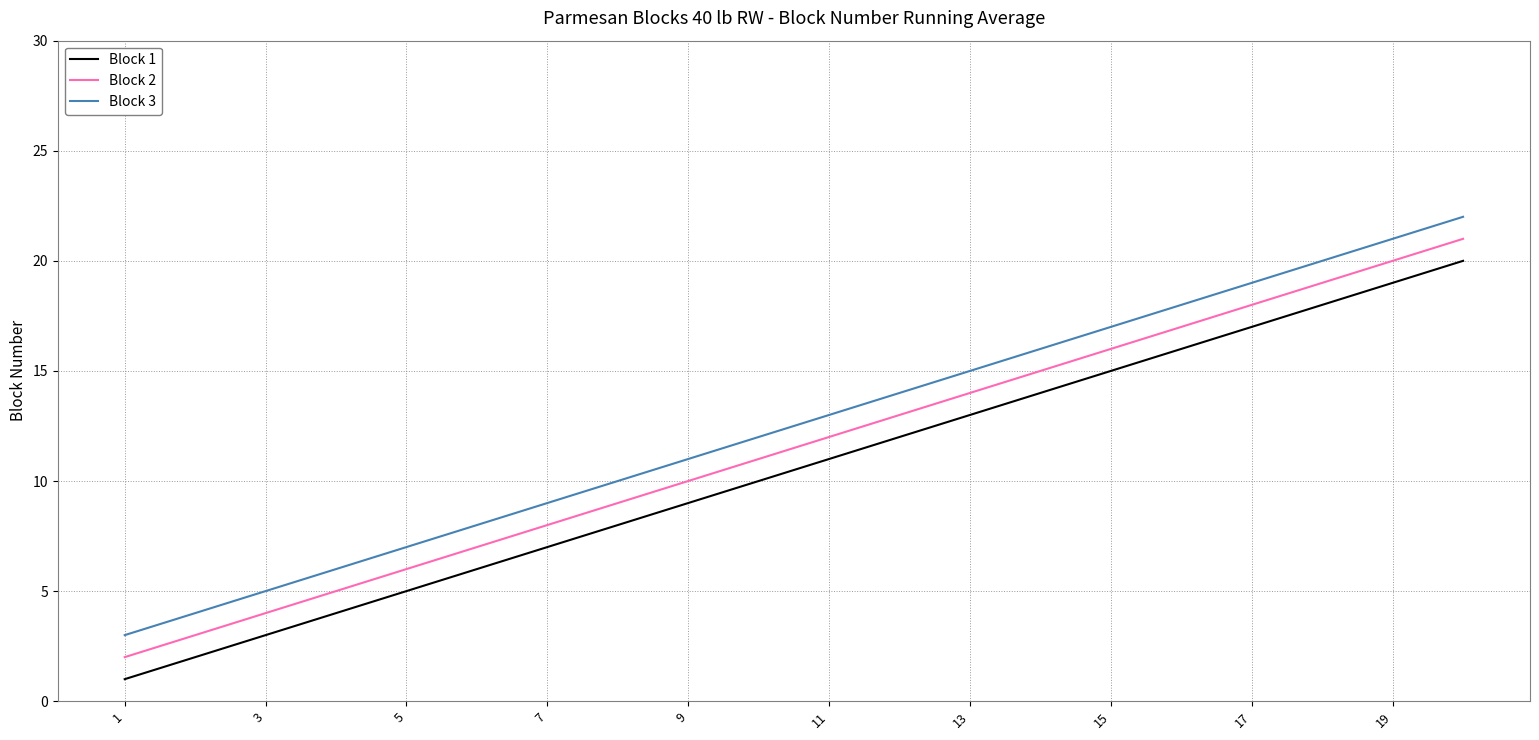

Does the chart have visible grid lines?

Yes